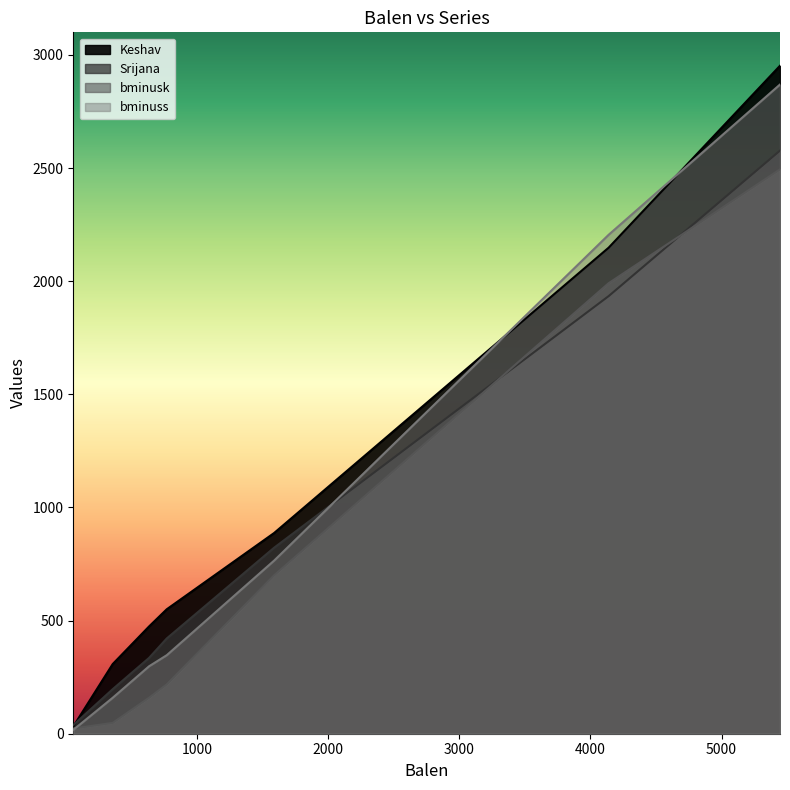

Which series has the widest spread of values?

Keshav